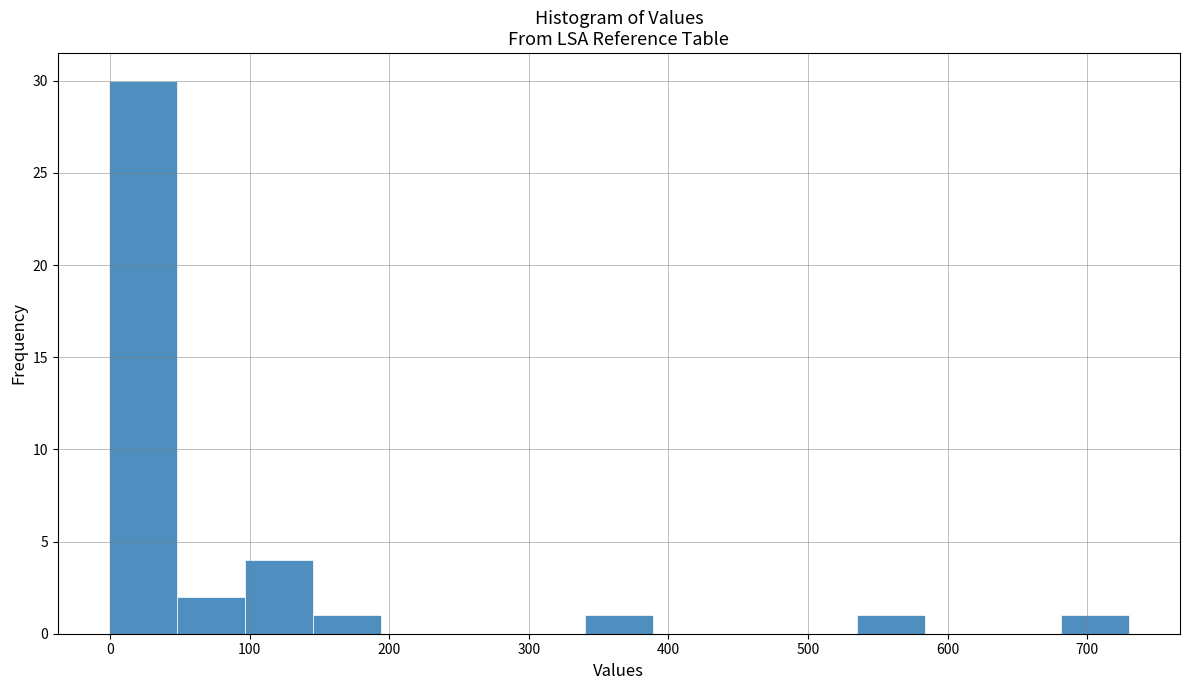

Reading left to right, list every bar in this chart as the range it spans on the x-axis followed by its height. Neither the bar edges nor the heights are printed on the chart, so give them approximately, as read against the axes.

0 to 50: 30
50 to 100: 2
100 to 150: 4
150 to 190: 1
190 to 240: 0
240 to 290: 0
290 to 340: 0
340 to 390: 1
390 to 440: 0
440 to 490: 0
490 to 540: 0
540 to 580: 1
580 to 630: 0
630 to 680: 0
680 to 730: 1